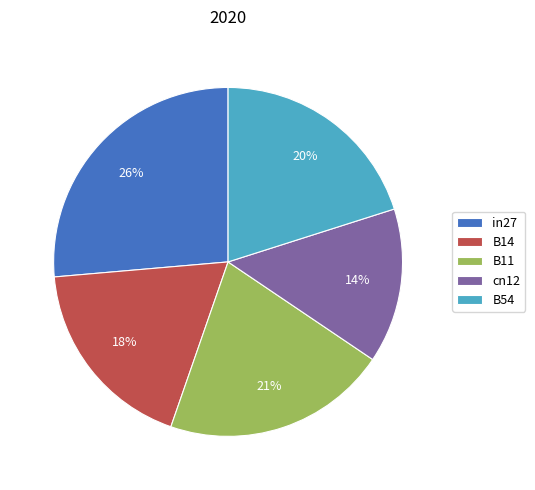

Which slice is the smallest?

cn12